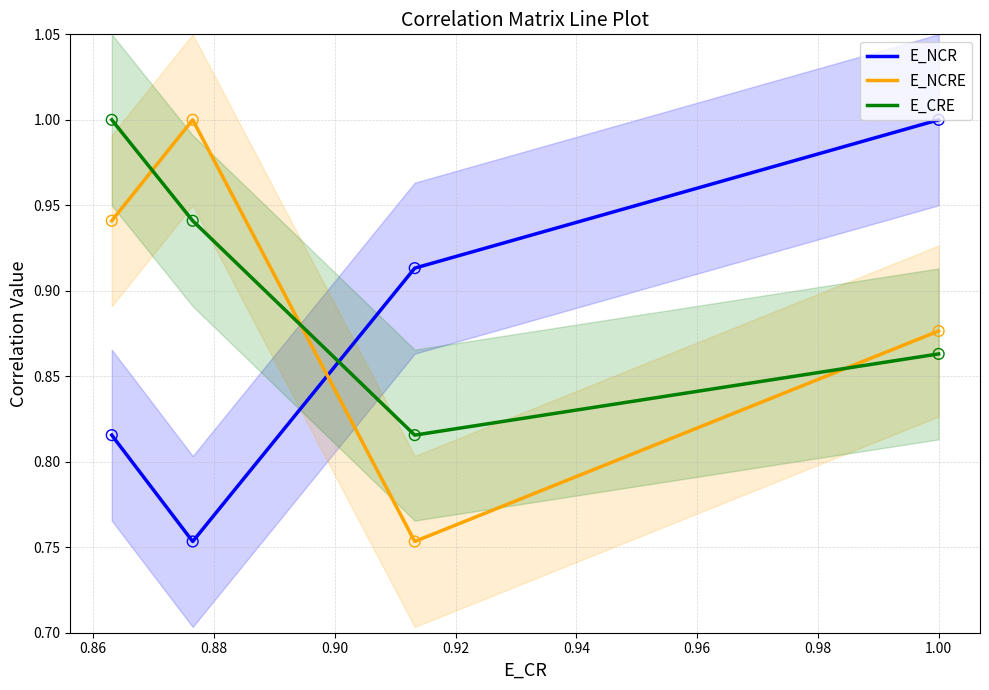

At how many categories does at least one series exceed 0?

4